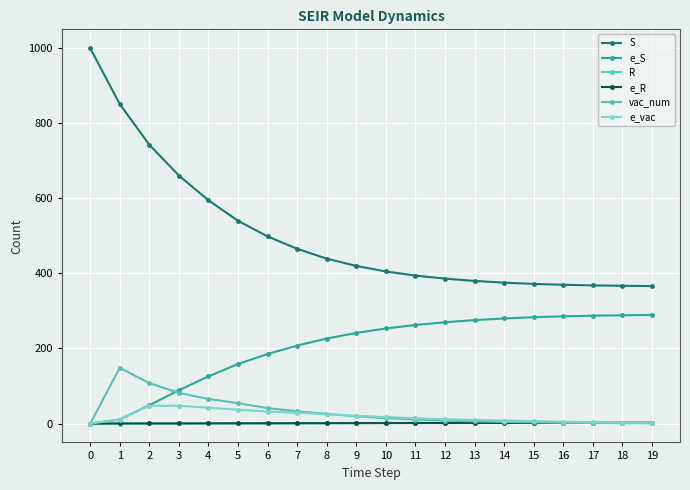

What is the difference between the highest and lowest values at 17?

366.2